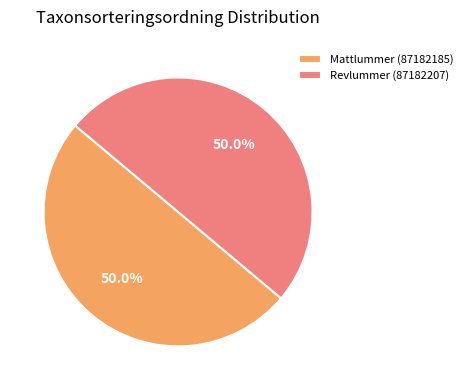

How many slices are in this pie chart?

2